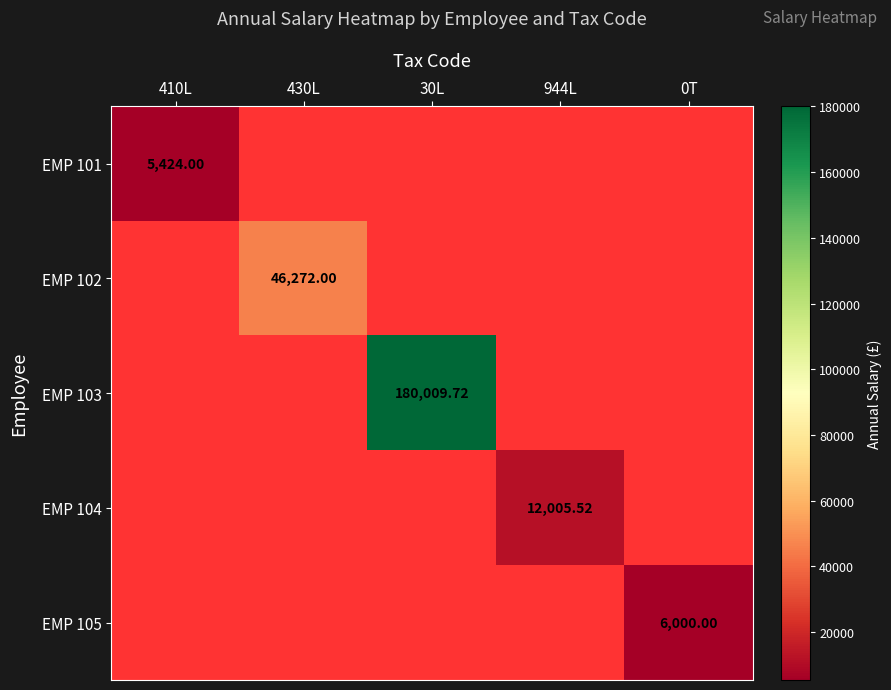

What is the total value across all series at 944L?

12005.5